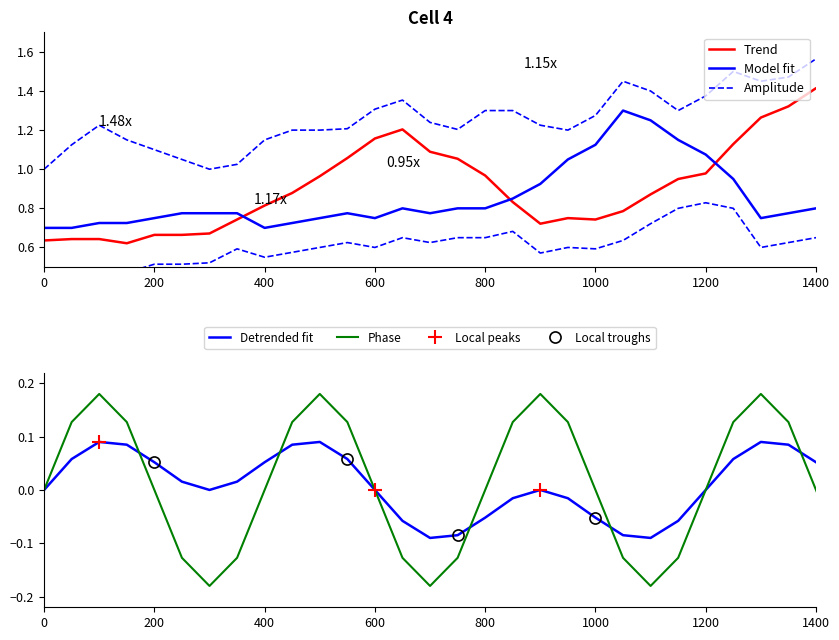

At how many categories does at least one series exceed 0?

39